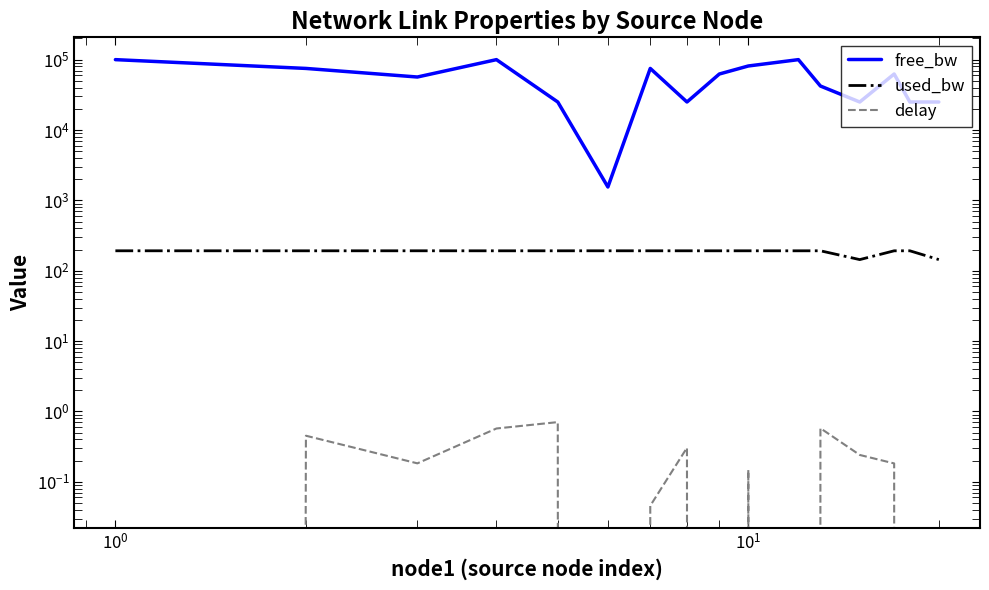

Where is the first local minimum for delay?

$\mathdefault{10^{0}}$